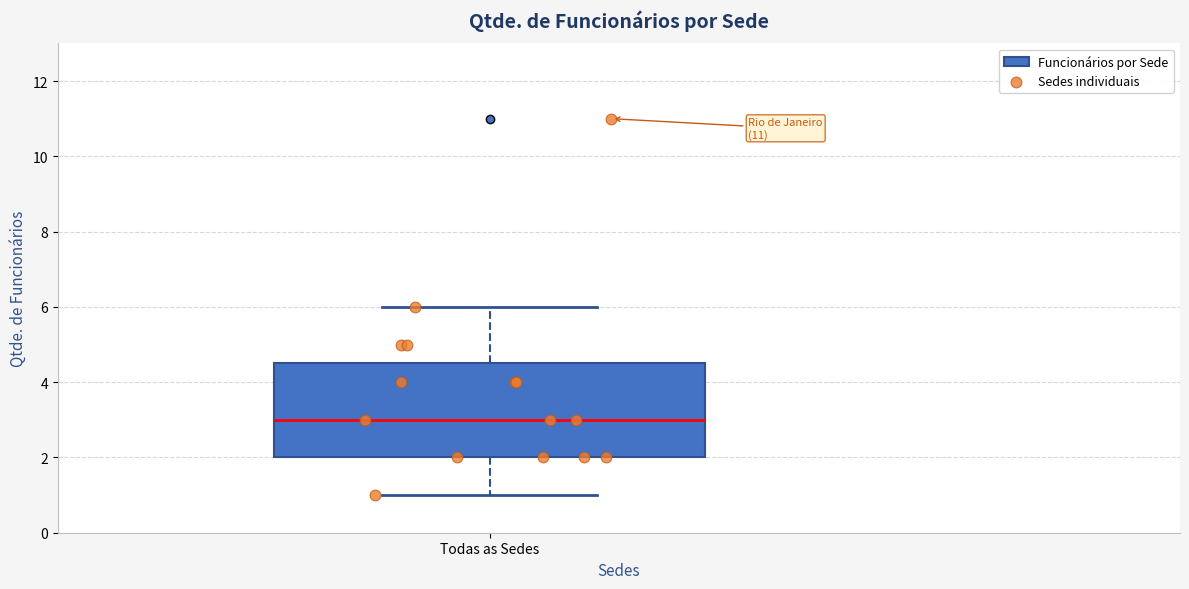

Where is the lower edge of the box for Todas as Sedes on the y-axis? The values are not printed on the chart, so give them approximately, as read against the axis.

2.0